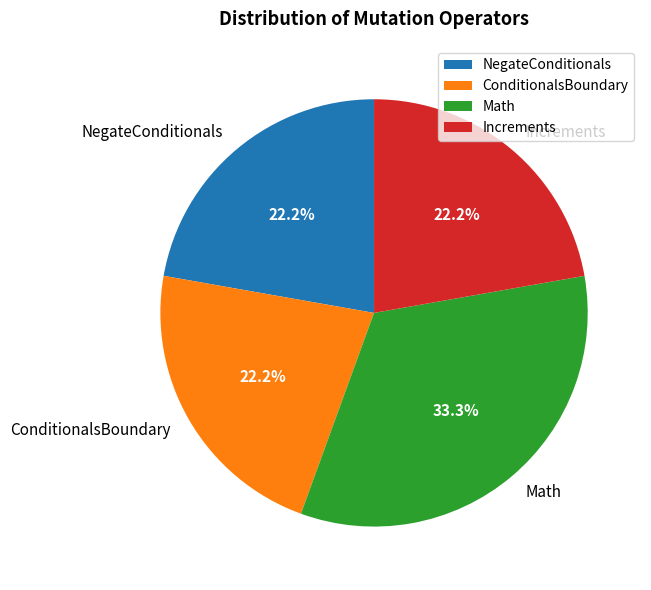

To the nearest percent, what portion does Increments represent?

22%